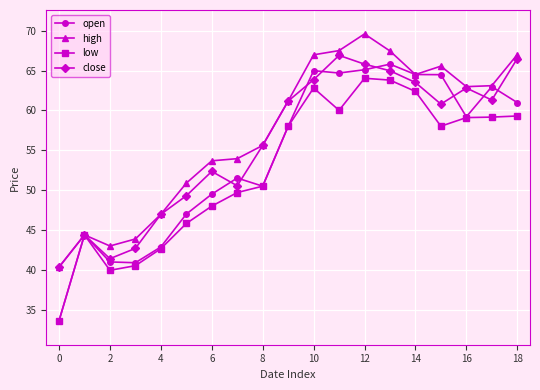

Rank the series by their average value, from lowest to highest.

low, open, close, high